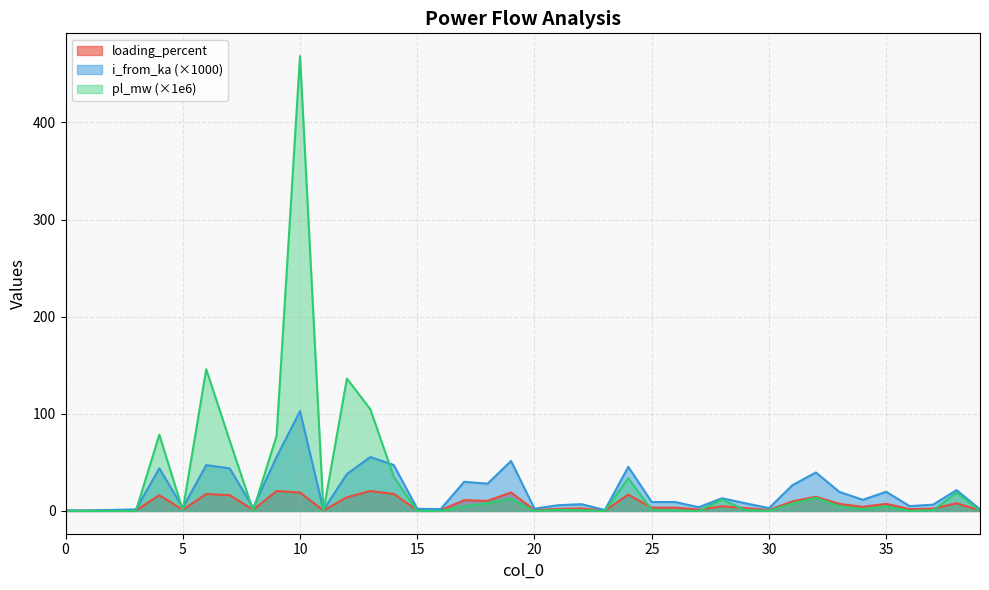

Count the number of categories in the chart.

40